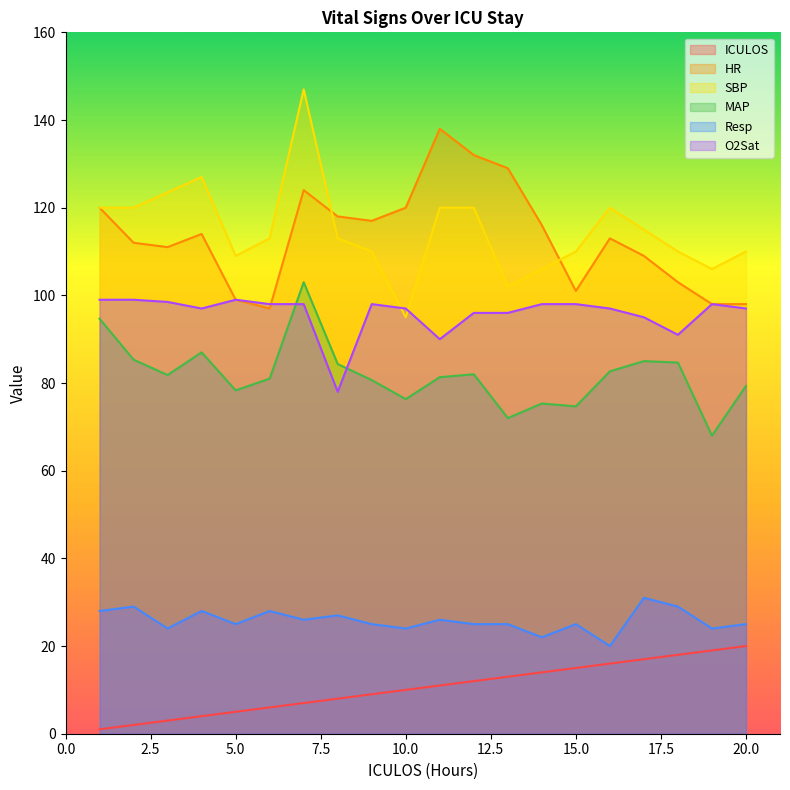

Reading left to right, transcribe all the data shown in this chart.

ICULOS: 1=1.0	2=2.0	3=3.0	4=4.0	5=5.0	6=6.0	7=7.0	8=8.0	9=9.0	10=10.0	11=11.0	12=12.0	13=13.0	14=14.0	15=15.0	16=16.0	17=17.0	18=18.0	19=19.0	20=20.0
HR: 1=120.0	2=112.0	3=111.0	4=114.0	5=99.0	6=97.0	7=124.0	8=118.0	9=117.0	10=120.0	11=138.0	12=132.0	13=129.0	14=116.0	15=101.0	16=113.0	17=109.0	18=103.0	19=98.0	20=98.0
SBP: 1=120.0	2=120.0	3=123.5	4=127.0	5=109.0	6=113.0	7=147.0	8=113.0	9=110.0	10=95.0	11=120.0	12=120.0	13=102.0	14=106.0	15=110.0	16=120.0	17=115.0	18=110.0	19=106.0	20=110.0
MAP: 1=94.7	2=85.3	3=81.8	4=87.0	5=78.3	6=81.0	7=103.0	8=84.3	9=80.7	10=76.3	11=81.3	12=82.0	13=72.0	14=75.3	15=74.7	16=82.7	17=85.0	18=84.7	19=68.0	20=79.3
Resp: 1=28.0	2=29.0	3=24.0	4=28.0	5=25.0	6=28.0	7=26.0	8=27.0	9=25.0	10=24.0	11=26.0	12=25.0	13=25.0	14=22.0	15=25.0	16=20.0	17=31.0	18=29.0	19=24.0	20=25.0
O2Sat: 1=99.0	2=99.0	3=98.5	4=97.0	5=99.0	6=98.0	7=98.0	8=78.0	9=98.0	10=97.0	11=90.0	12=96.0	13=96.0	14=98.0	15=98.0	16=97.0	17=95.0	18=91.0	19=98.0	20=97.0